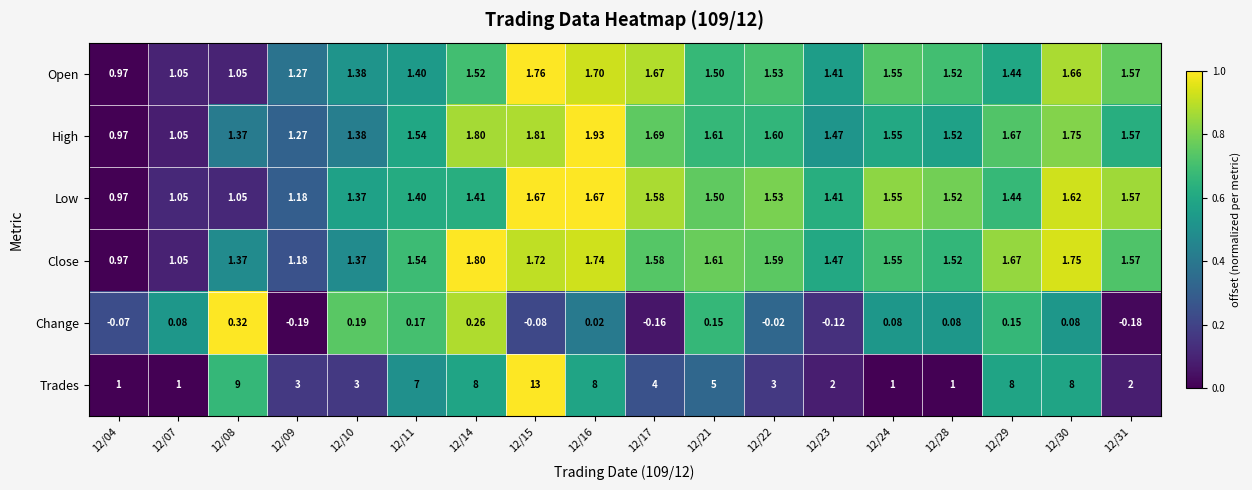

Is the value of High at 12/14 greater than the value of Close at 12/16?

Yes